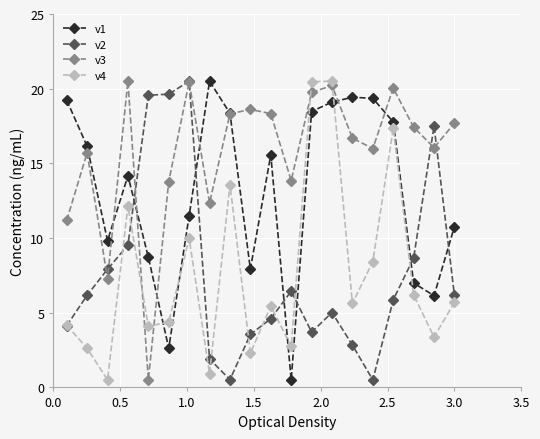

Which series has the largest total across all categories?

v3